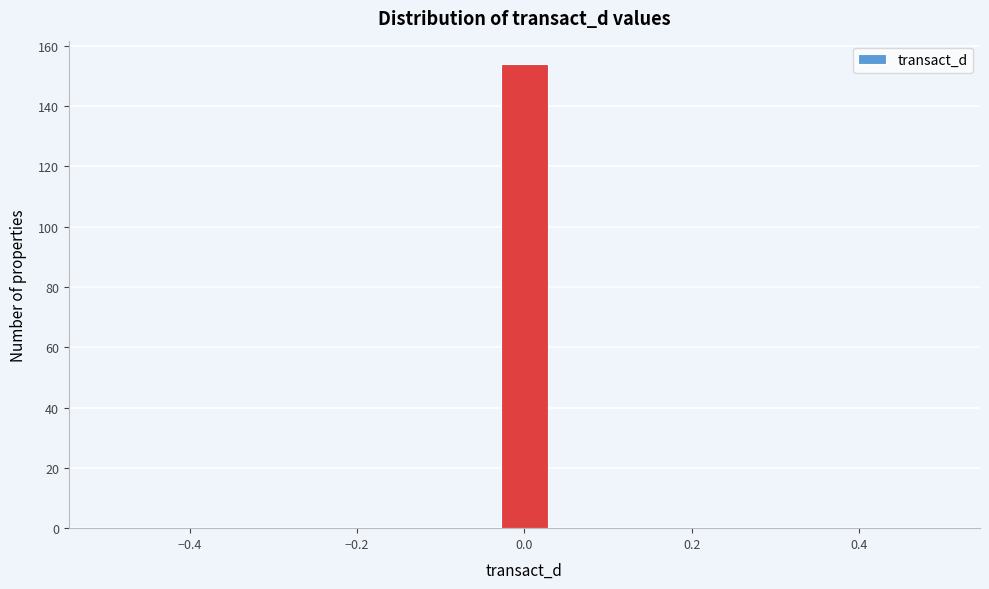

Around what value on the x-axis is the tallest bar? Give the approximate position of its centre, as read against the axis.

0.00